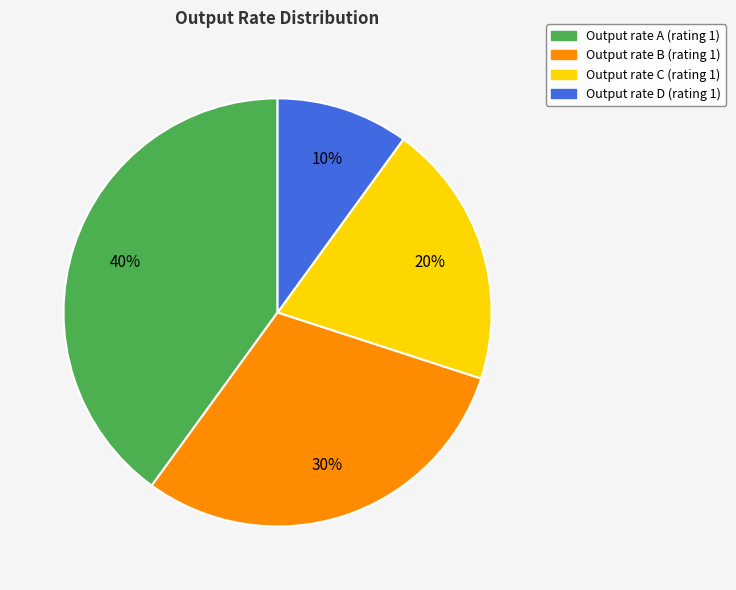

How many slices are in this pie chart?

4